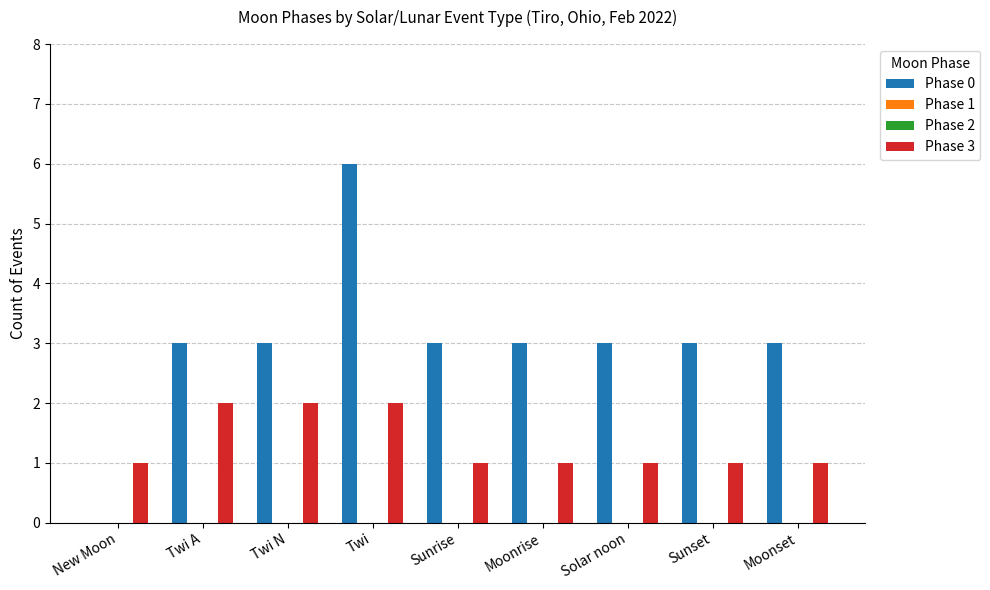

What is the difference between the second highest and minimum values in the Phase 0 series?

3